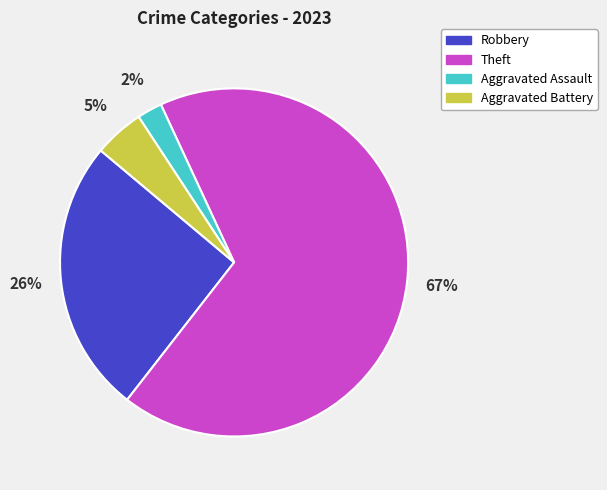

To the nearest percent, what is the average slice percentage?

25%